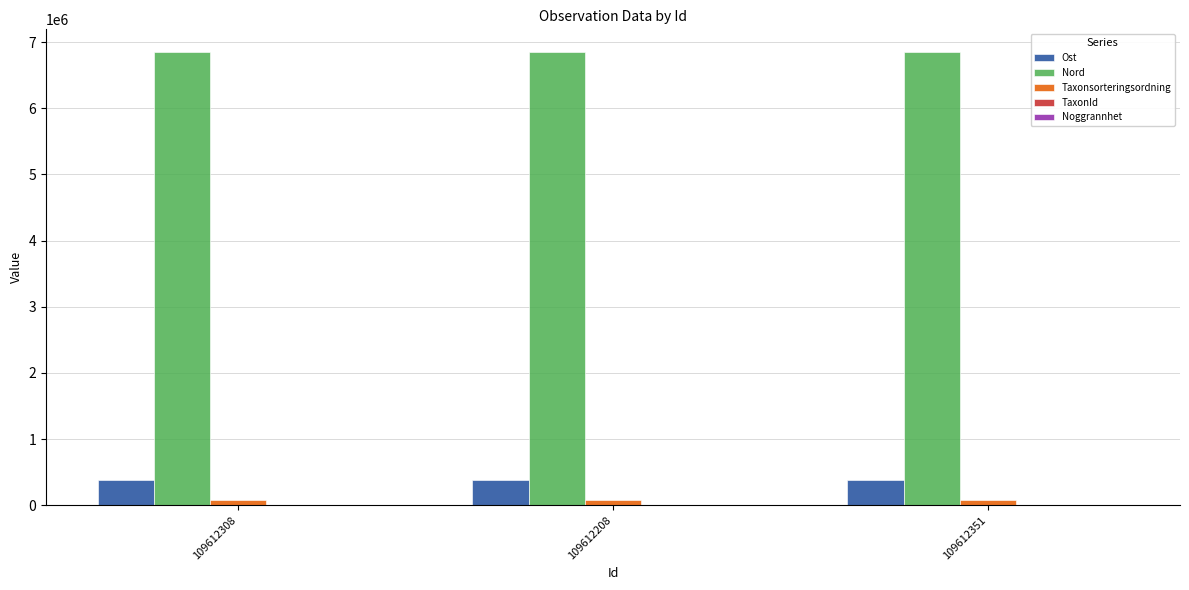

Is the value of Taxonsorteringsordning at 109612208 greater than the value of Ost at 109612208?

No